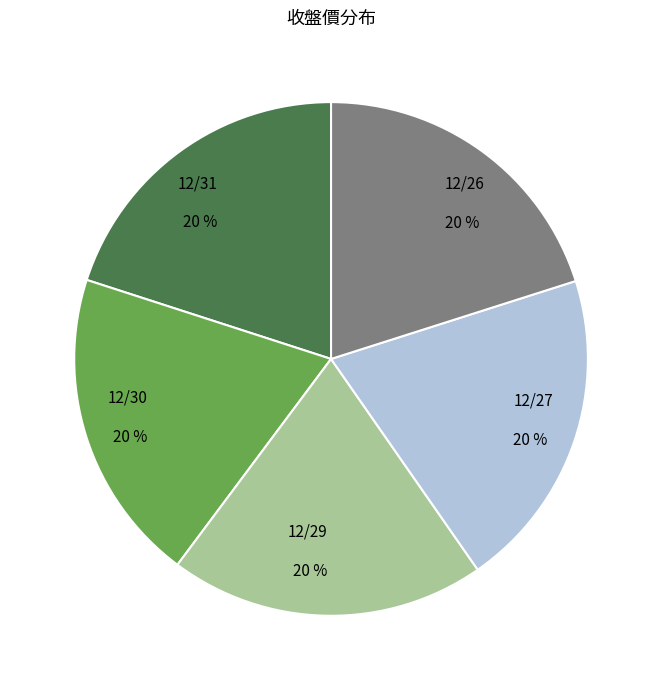

Combined, do 12/26 and 12/27 account for over 50%?

No